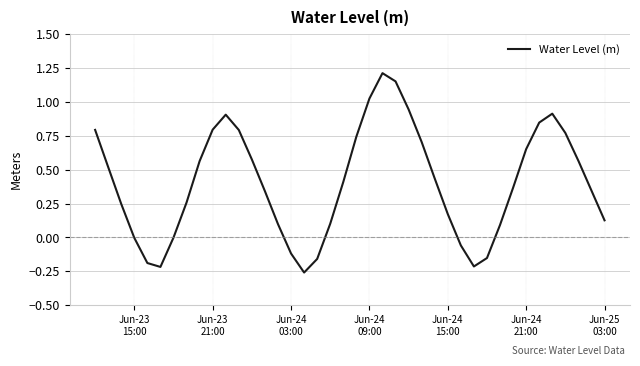

What is the difference between the maximum and minimum values?

1.5